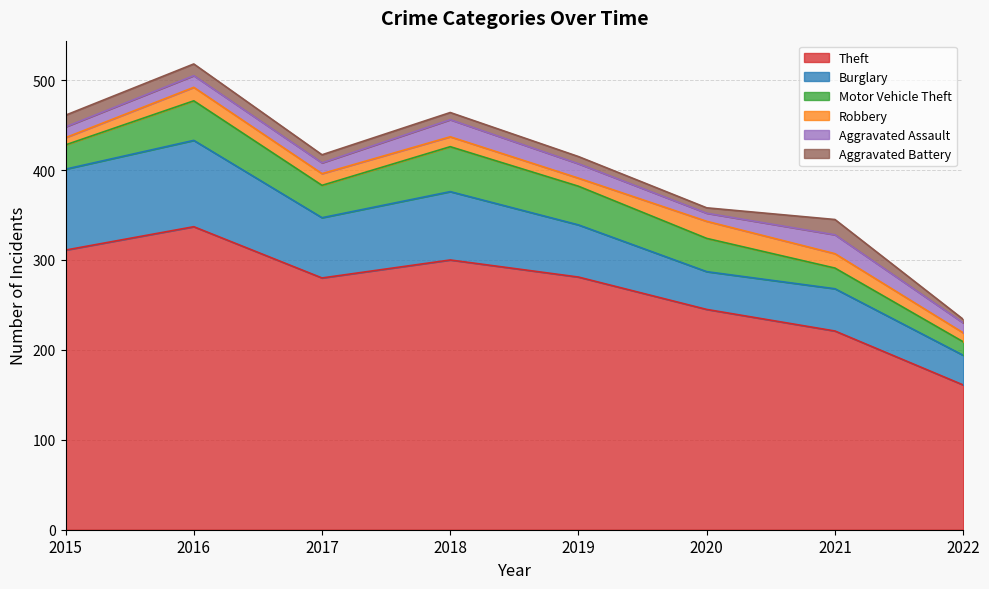

At which category is the sum across all series the highest?

2016